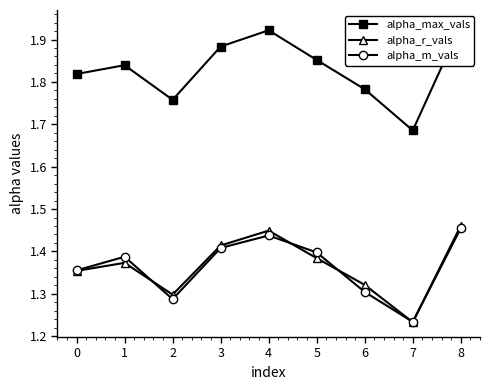

At which label does alpha_m_vals reach its peak?

8